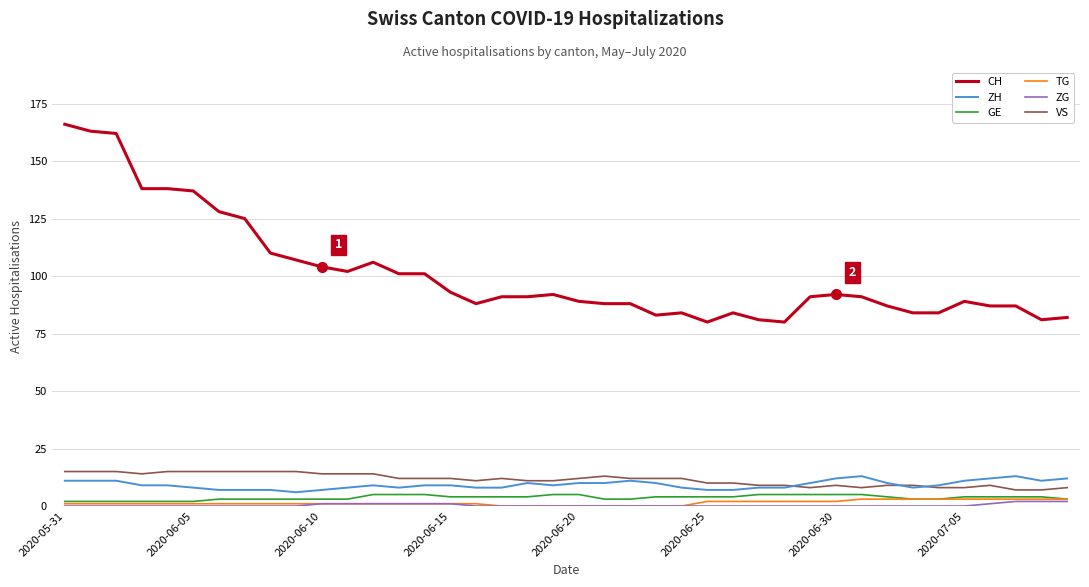

Which series has the largest range (max minus min)?

CH